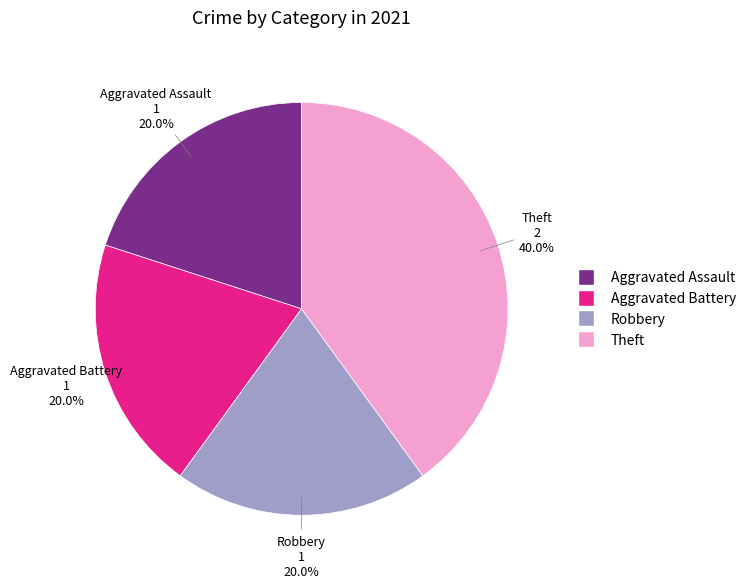

To the nearest percent, what is the difference between the largest and smallest slice percentages?

20%